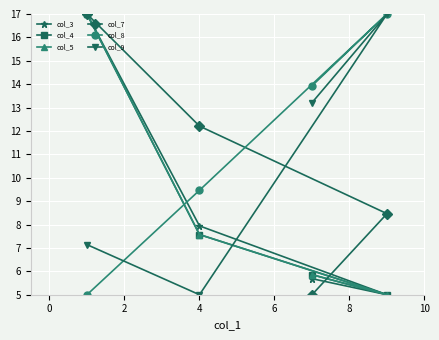

What is the average value of the col_4 series?

8.9